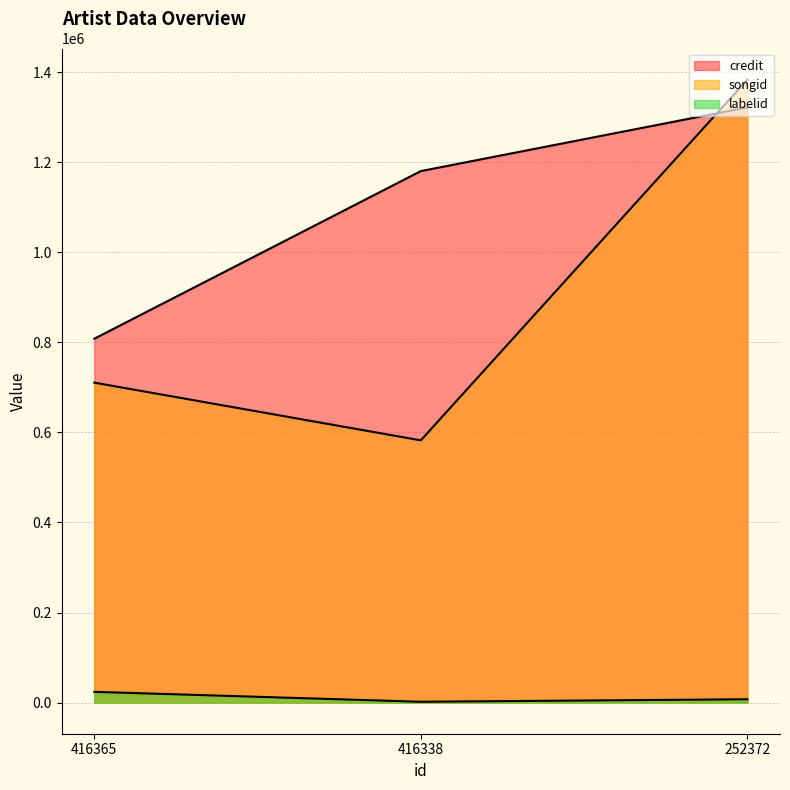

Is the value of songid at 252372 greater than the value of credit at 416365?

Yes